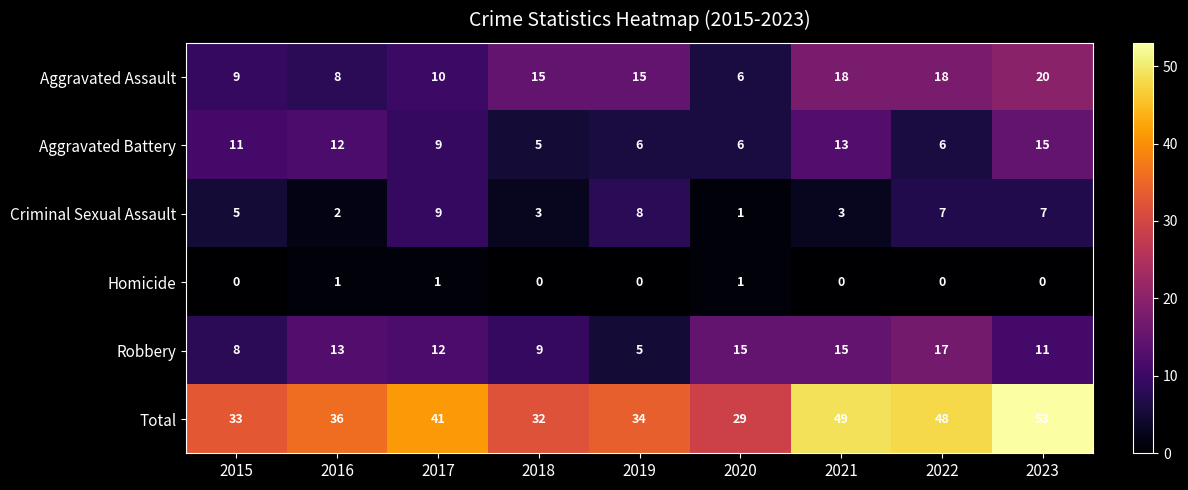

Which series has the largest total across all categories?

Total